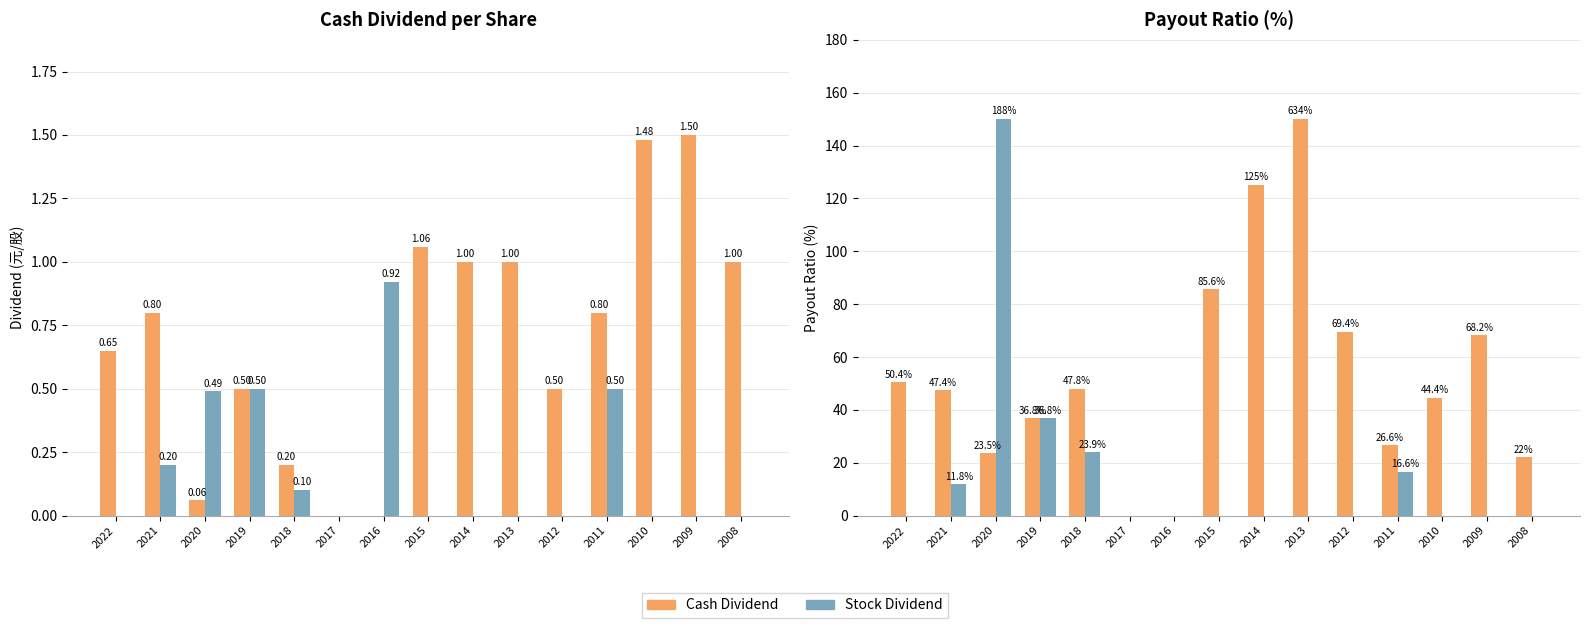

What is the total value across all series at 2008?

22.0